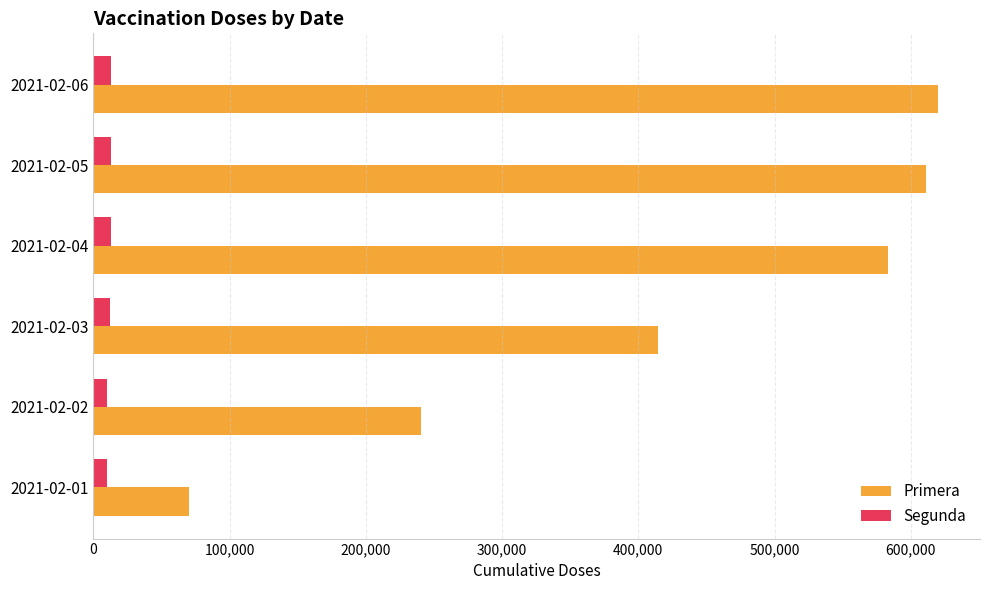

The value of Primera at 2021-02-03 is 414599. True or false?

True